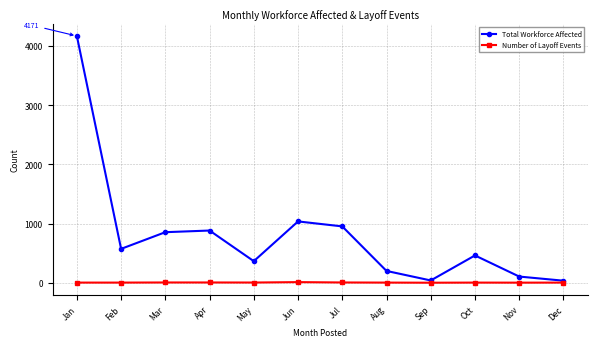

In Total Workforce Affected, how many points are lower than both neighbors (excluding endpoints)?

3